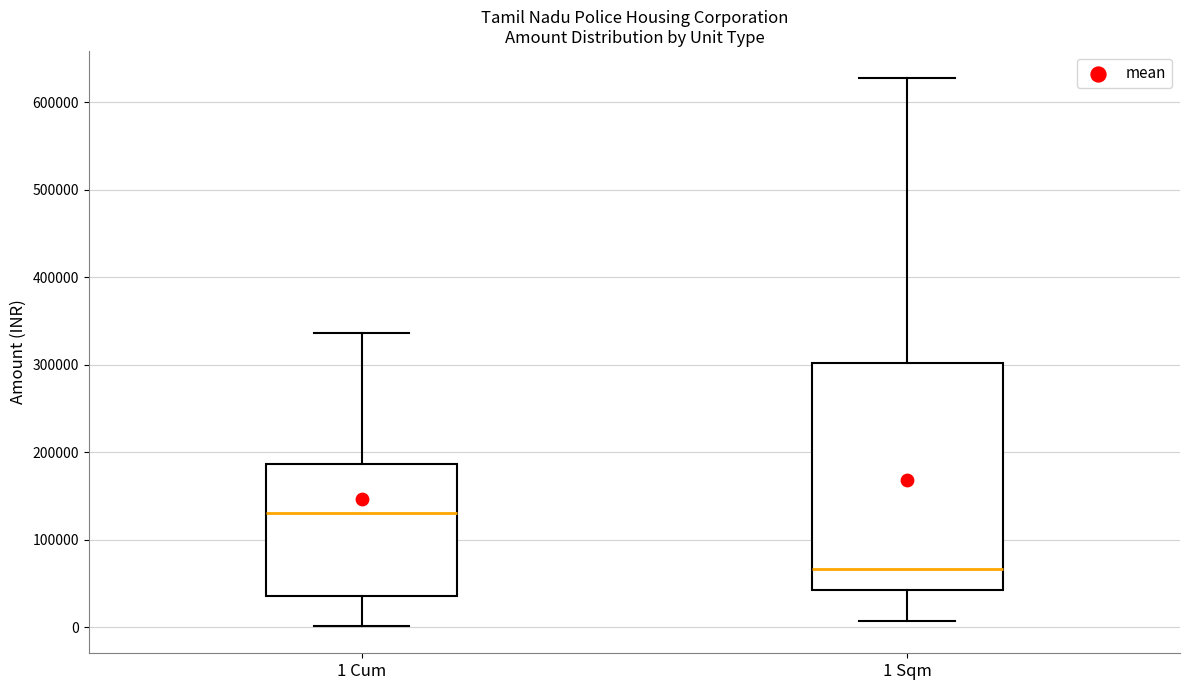

Where is the lower edge of the box for 1 Cum on the y-axis? The values are not printed on the chart, so give them approximately, as read against the axis.

40000